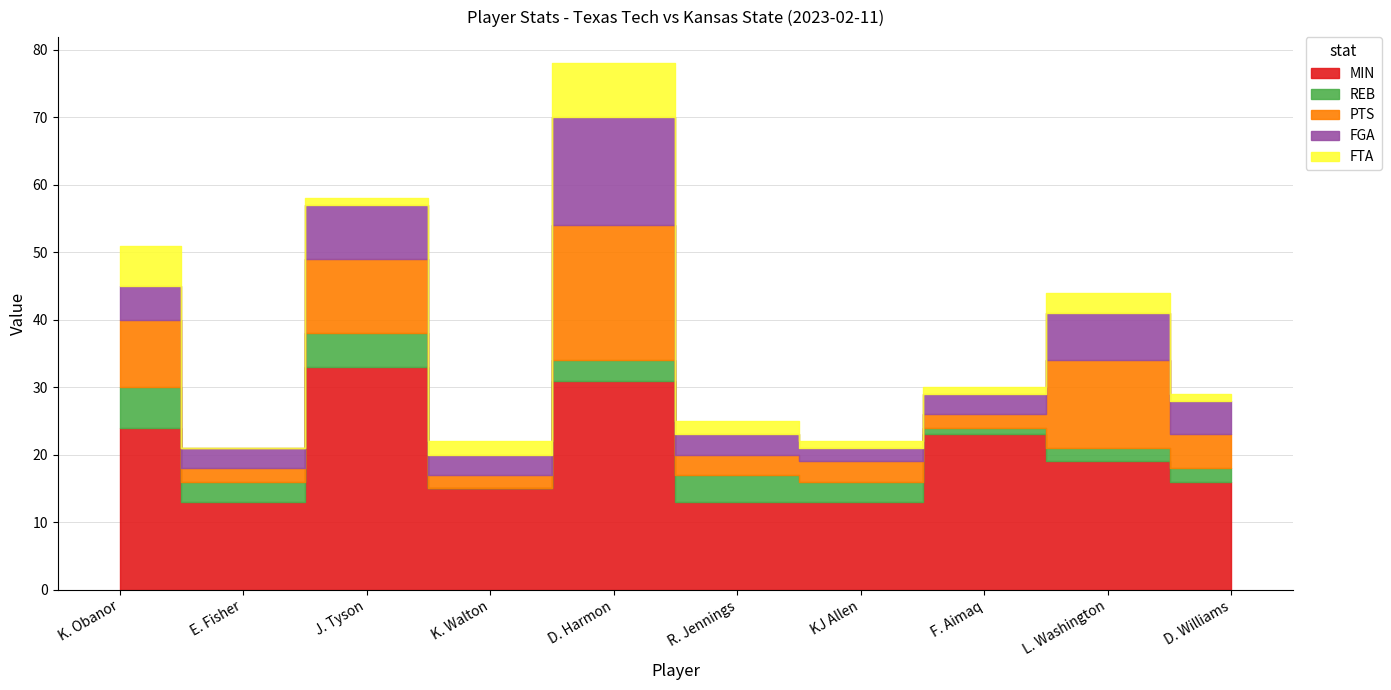

True or false: PTS and REB intersect in this chart.

True